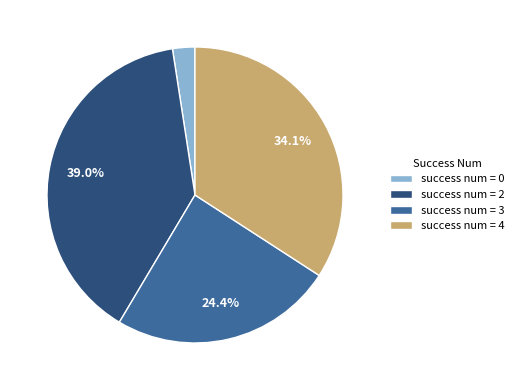

Count the number of slices in the pie.

4